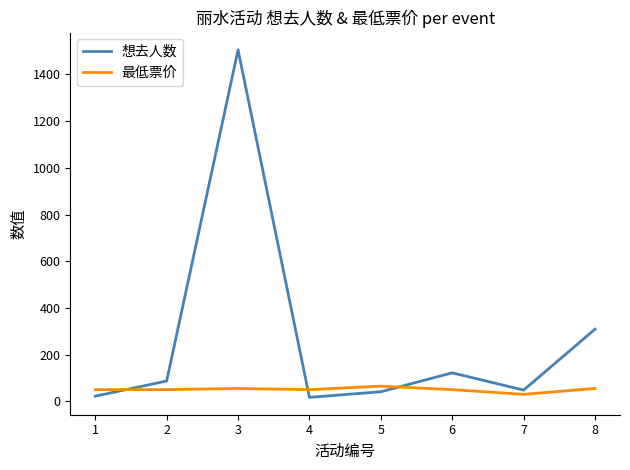

How many times do 想去人数 and 最低票价 cross each other?

3